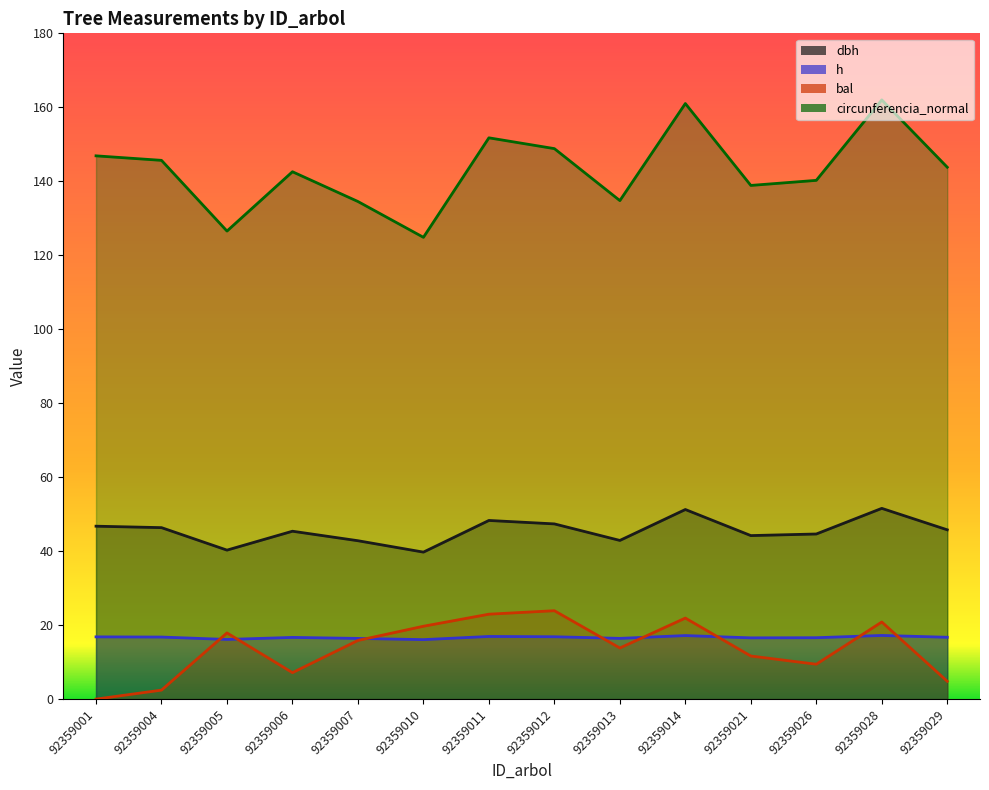

How many data points in circunferencia_normal are less than 143?

7